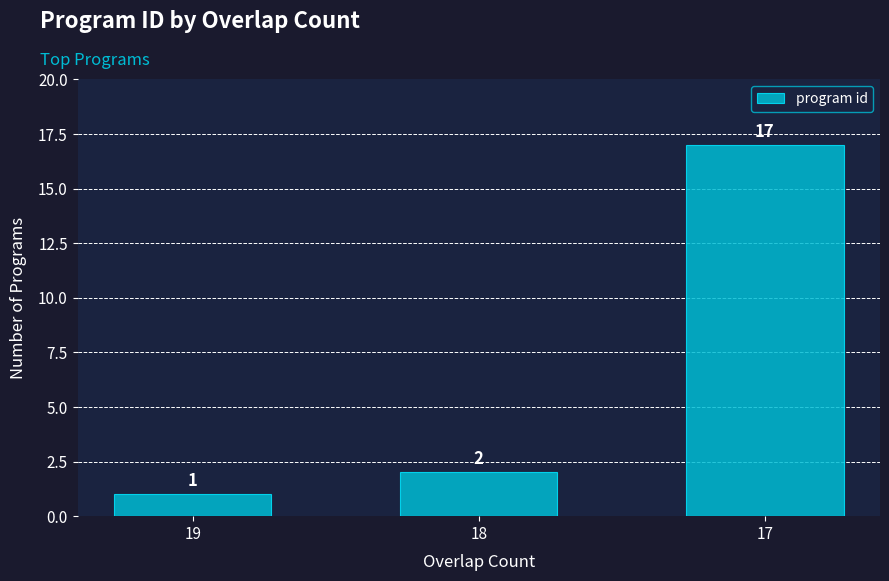

How many categories are shown in the chart?

3